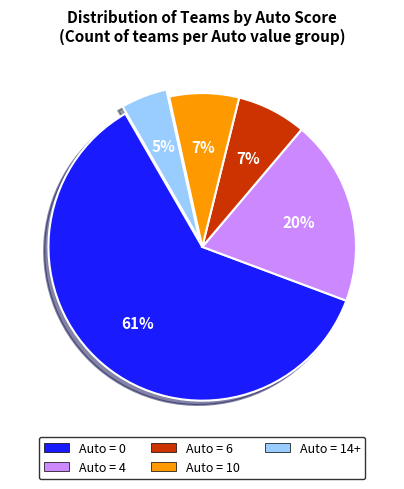

Is there a majority slice in this chart?

Yes